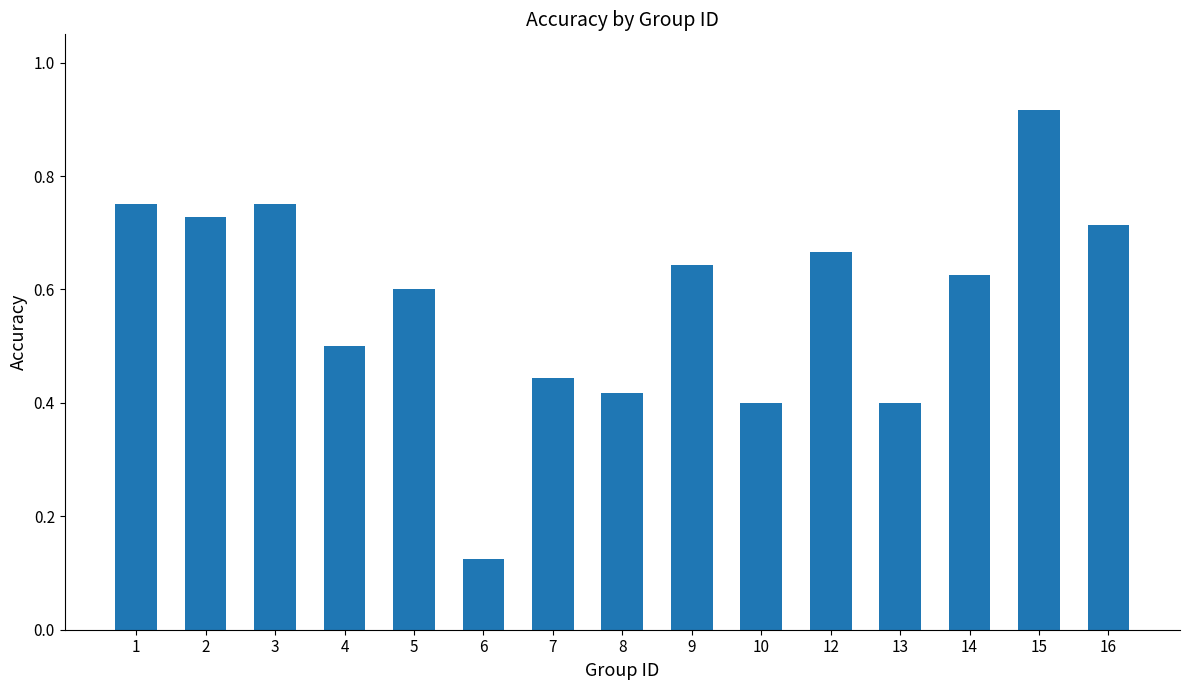

The value at 2 is 0.2. True or false?

False